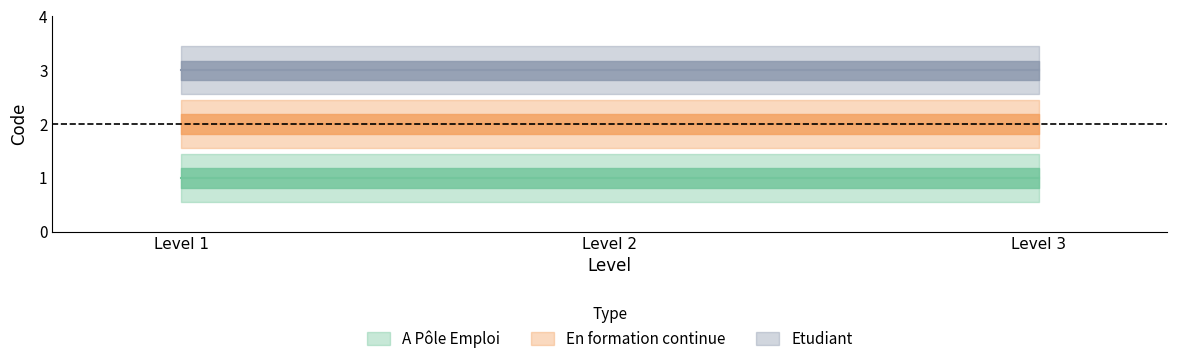

Which has a higher value, Level 1 or Level 3?

Level 1